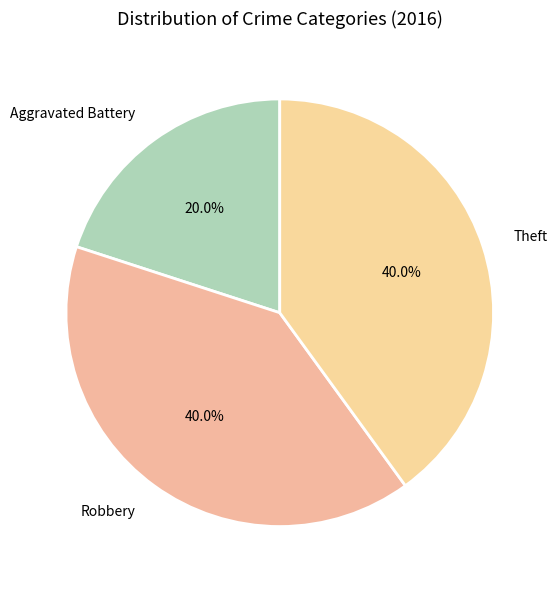

True or false: Theft accounts for 40% of the total.

True